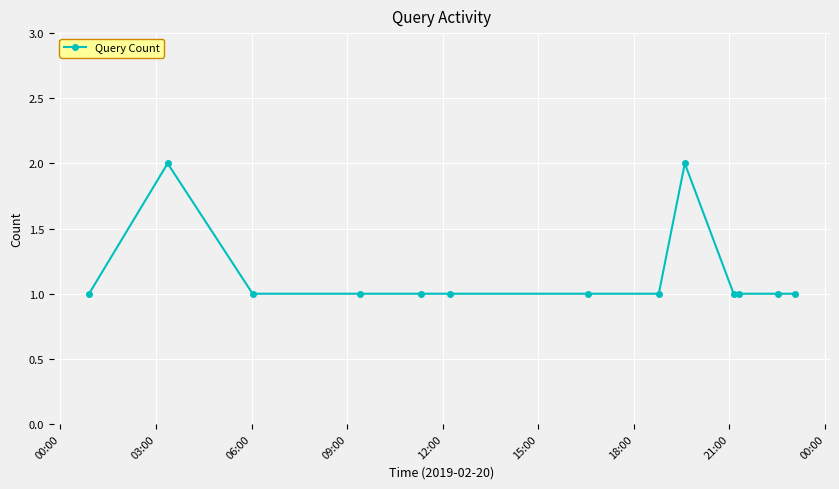

True or false: there are more than 1 points higher than both neighbors.

True